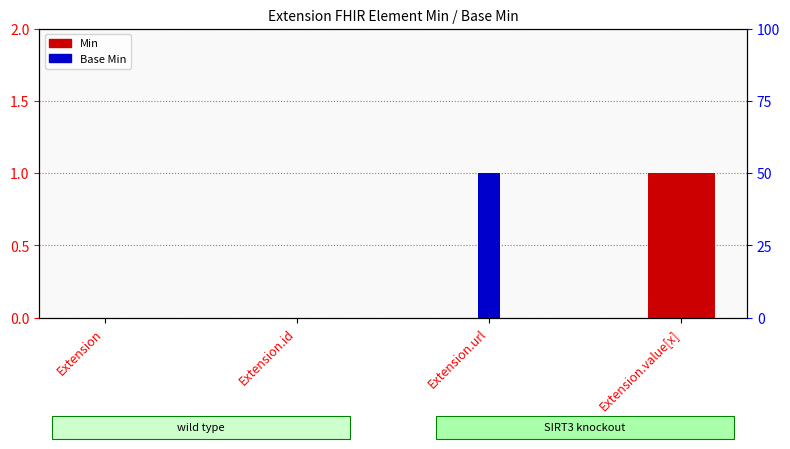

At which label is Min closest to 0?

Extension